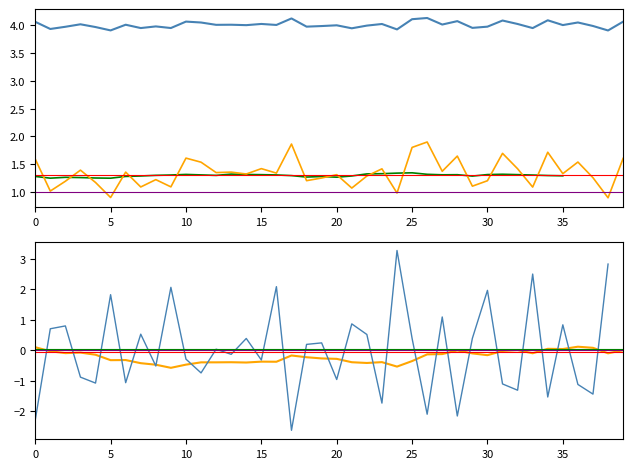

Which has a higher value, 22 or 4?

22